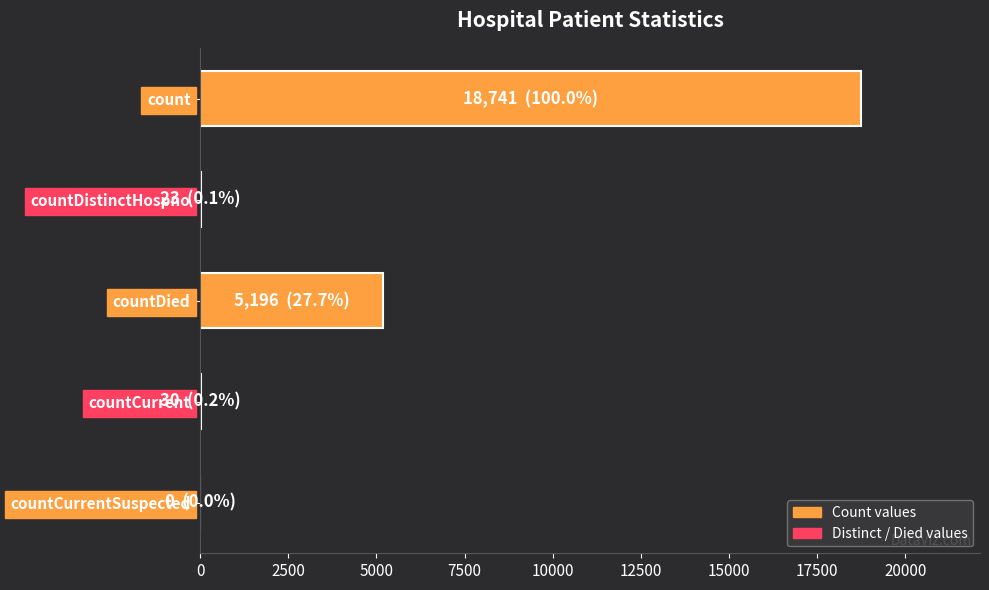

Which has a higher value, count or countDistinctHospno?

count